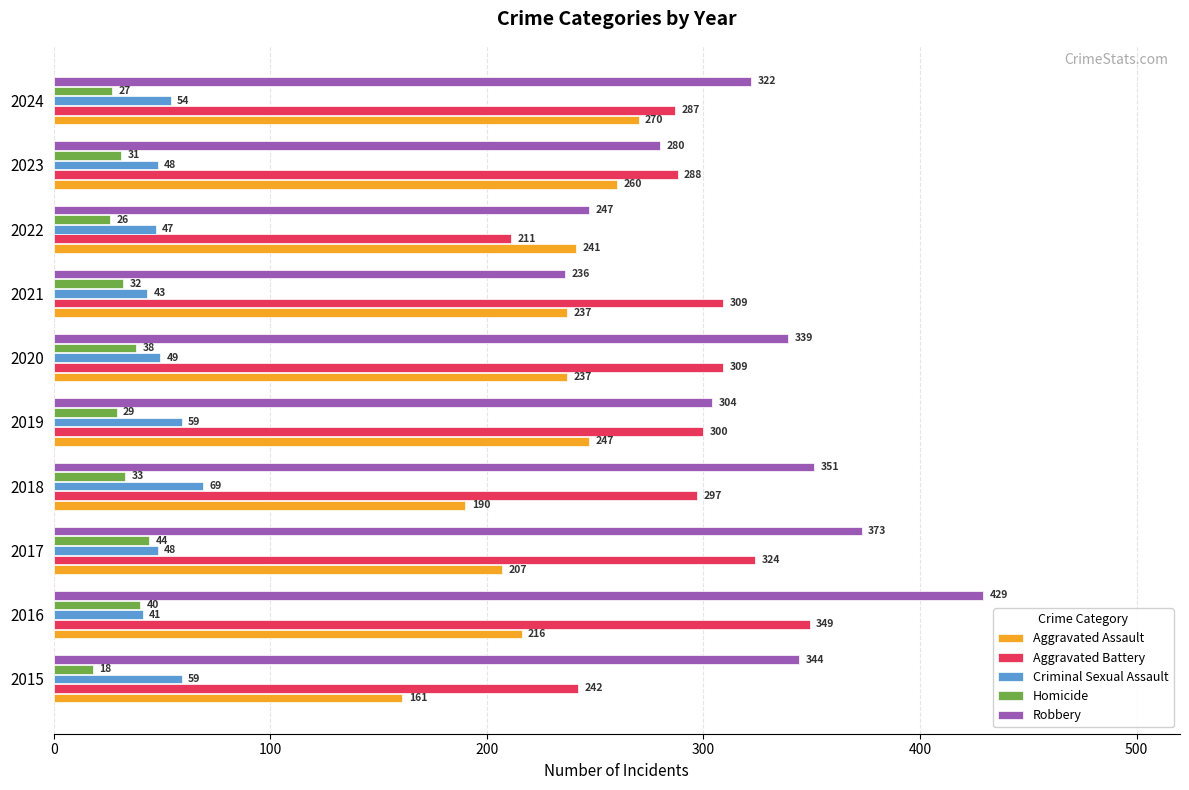

What is the difference between the second highest and second lowest values in the Aggravated Battery series?

82